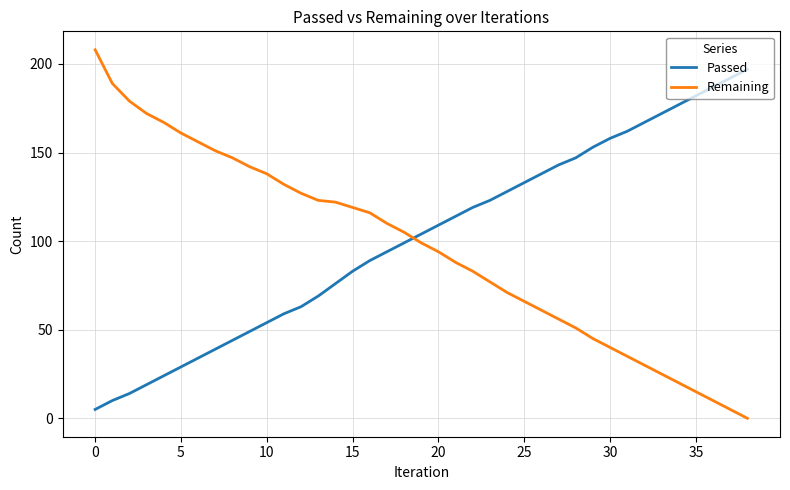

What is the highest value of the Remaining series?

208